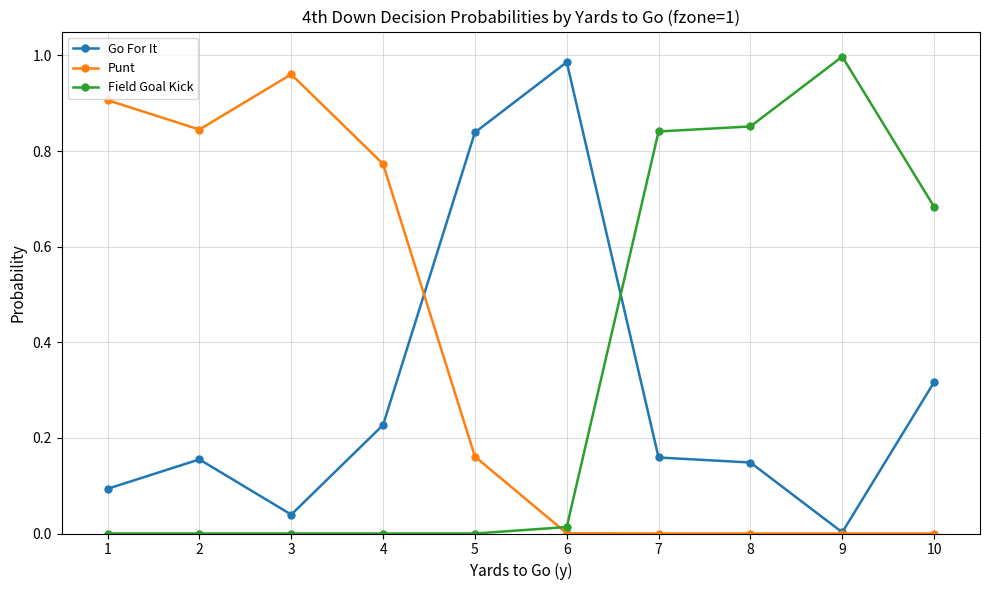

Which category has the highest value in the Punt series?

3